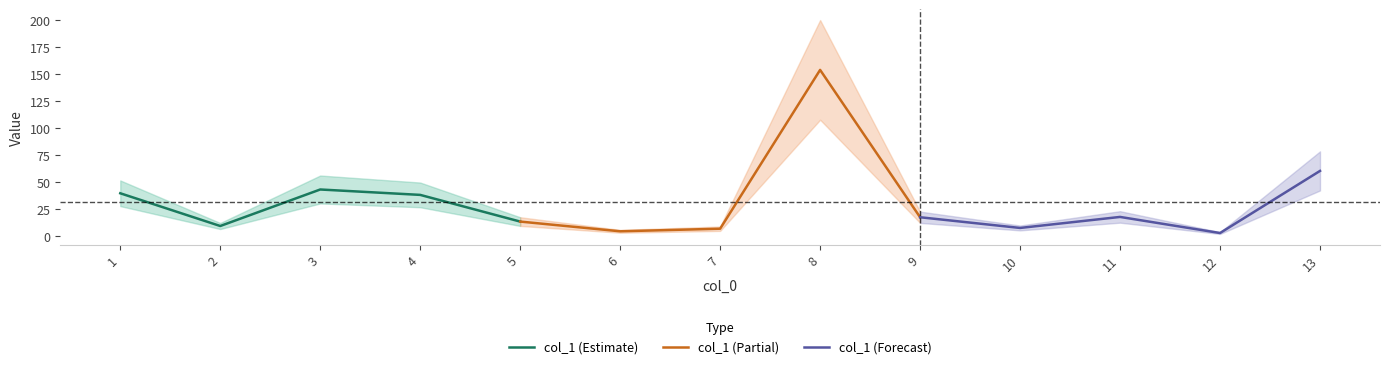

True or false: col_1 (Estimate) has a value of 20.7 at 5.

False